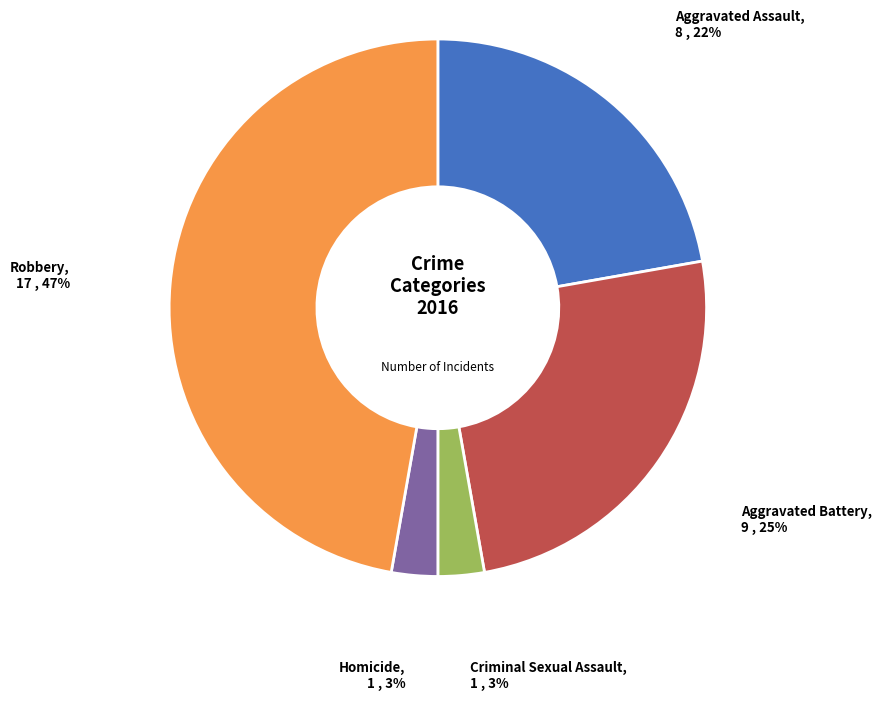

Which slice is the largest?

Robbery